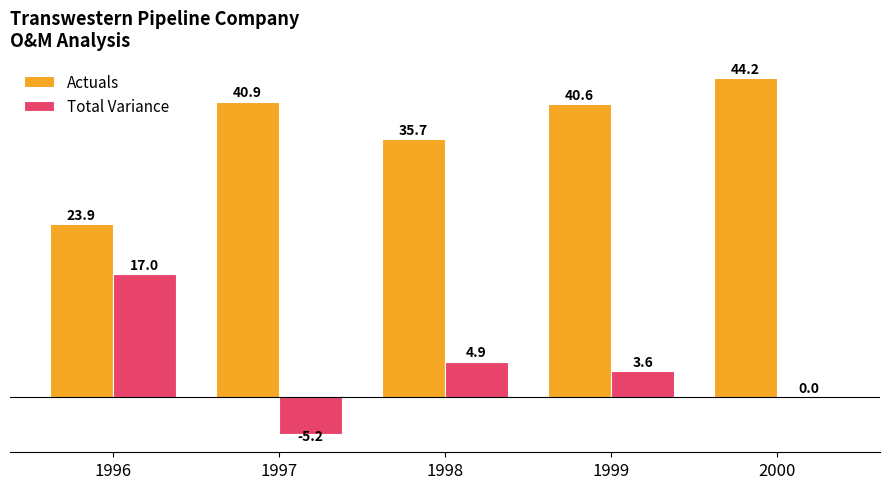

Reading left to right, what are all the values shown in this chart?

Actuals: 1996=23.9	1997=40.9	1998=35.7	1999=40.6	2000=44.2
Total Variance: 1996=17.0	1997=-5.2	1998=4.9	1999=3.6	2000=0.0